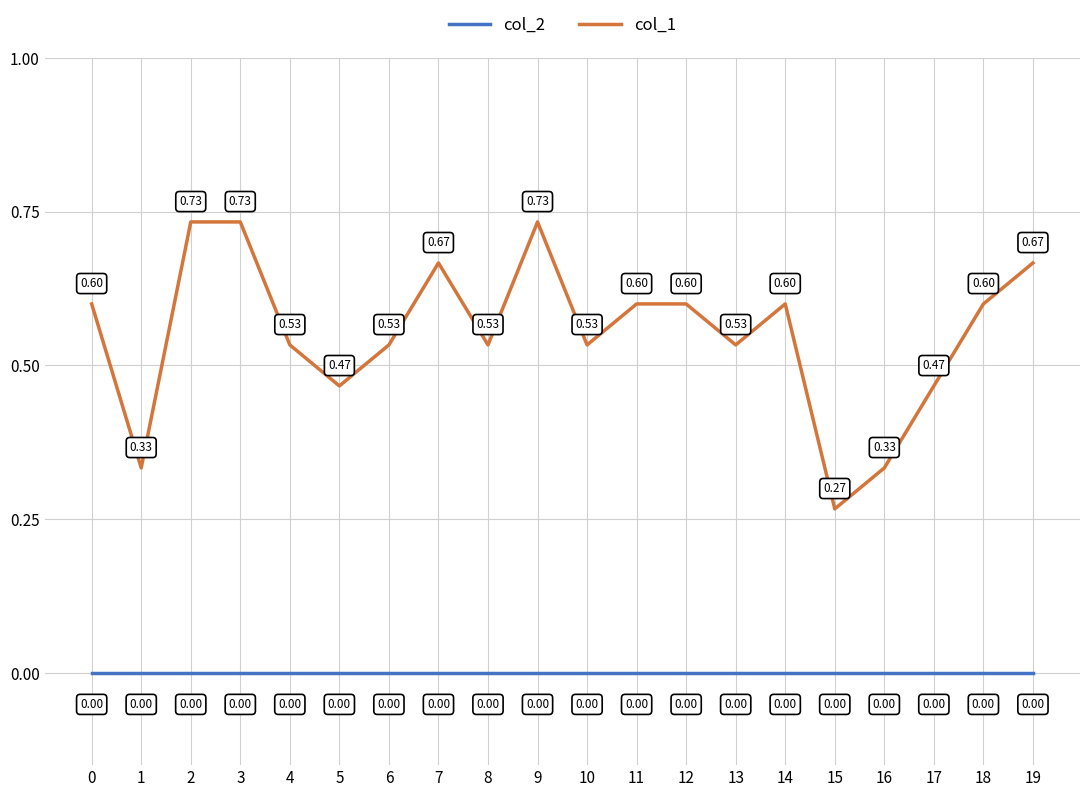

What is the difference between the highest and lowest values at 11?

0.6